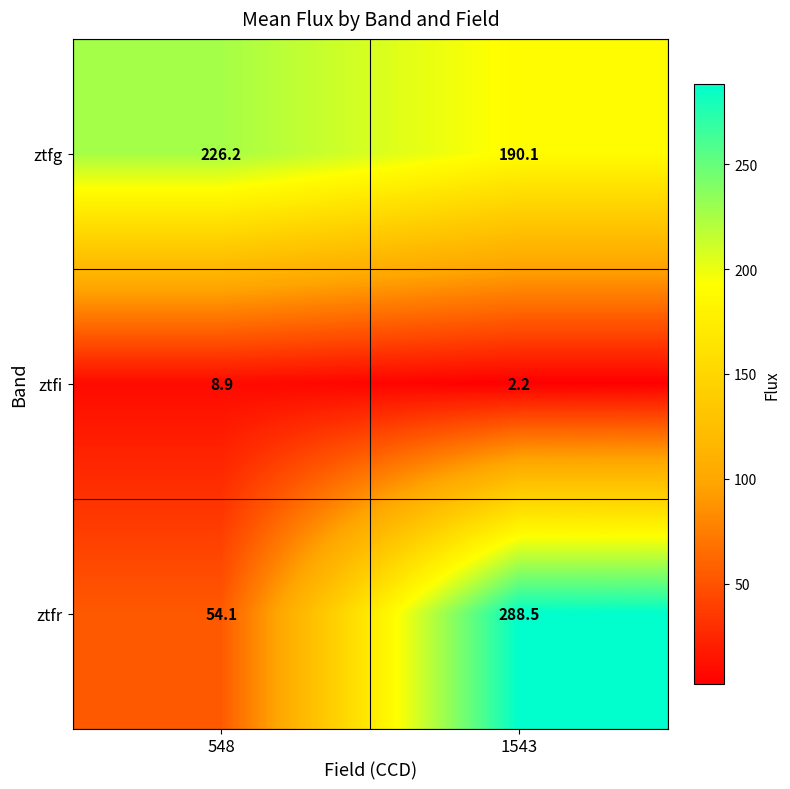

Which series has the largest range (max minus min)?

ztfr